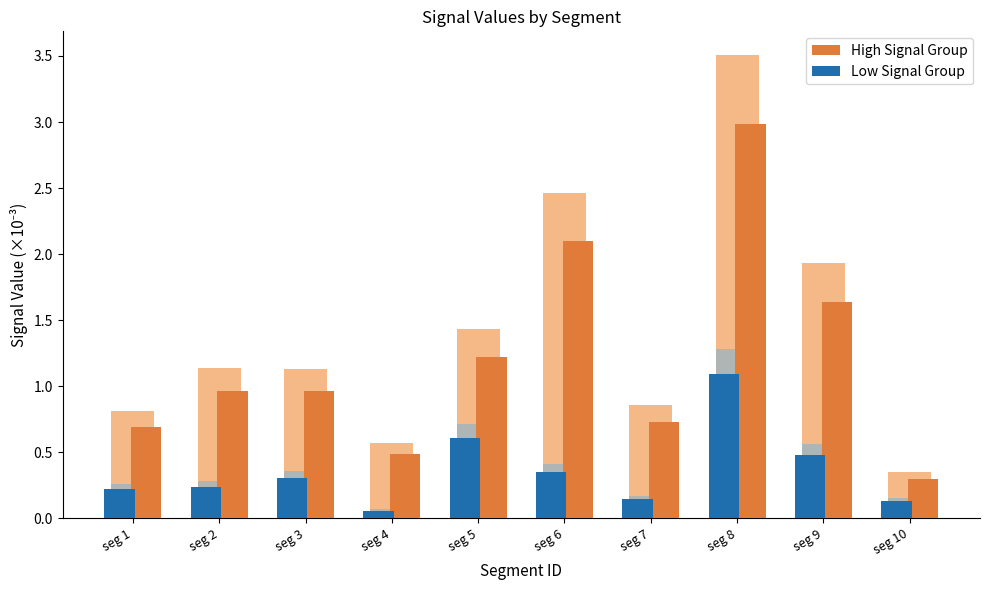

Which series has the largest range (max minus min)?

High Signal Group